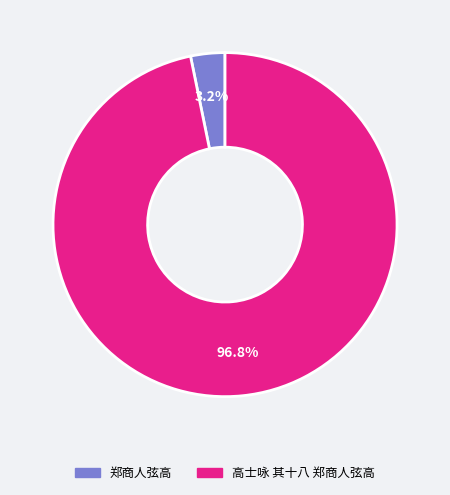

Which has a higher value, 郑商人弦高 or 高士咏 其十八 郑商人弦高?

高士咏 其十八 郑商人弦高